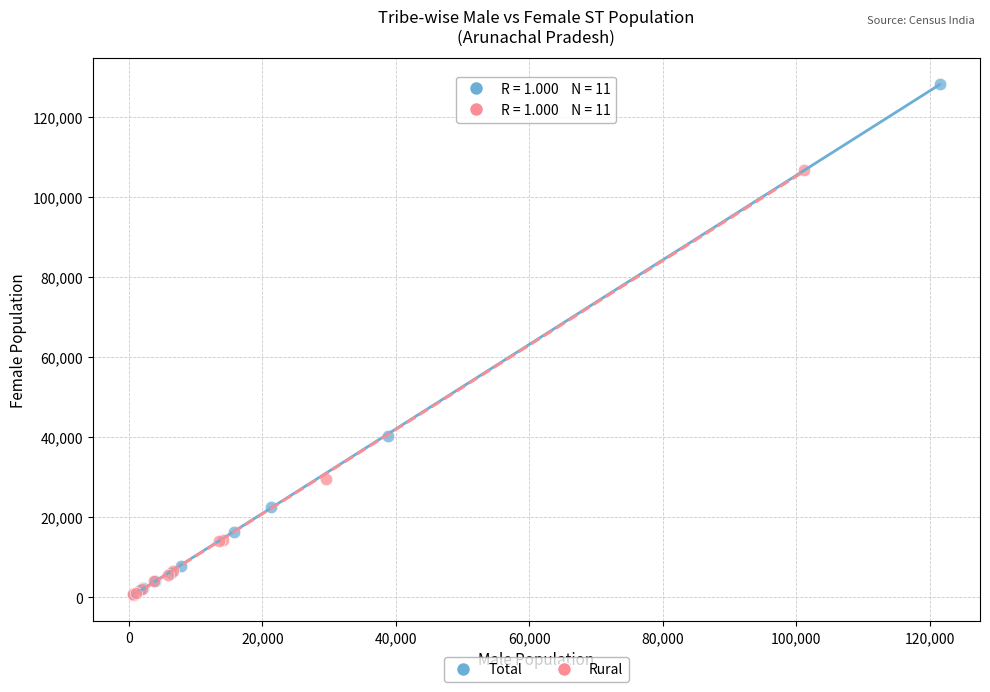

Which series contains the highest Y value?

Total